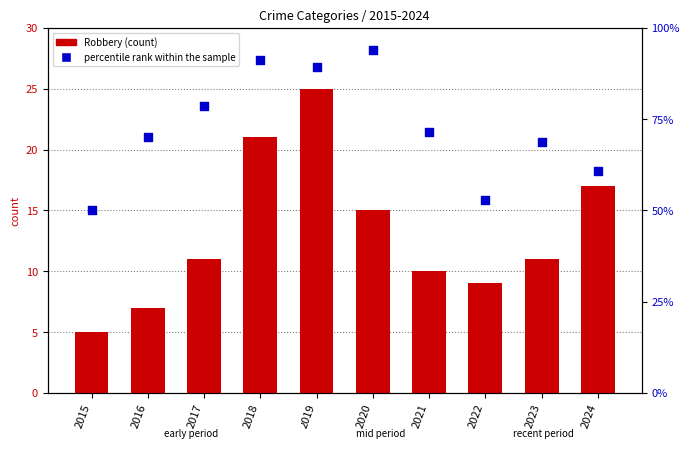

At which category is the sum across all series the highest?

2019